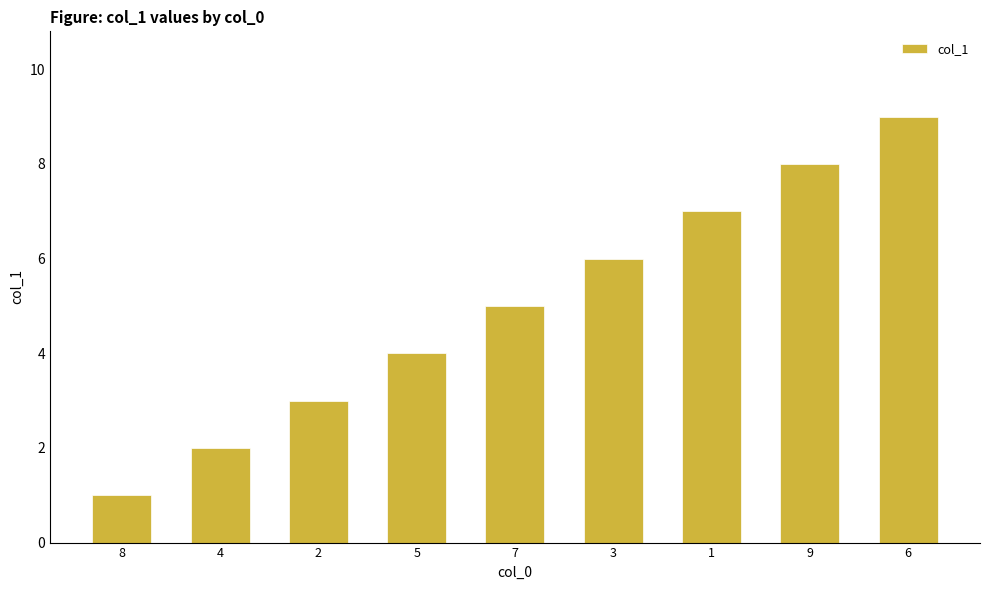

What is the label of the 9th bar from the right?

8